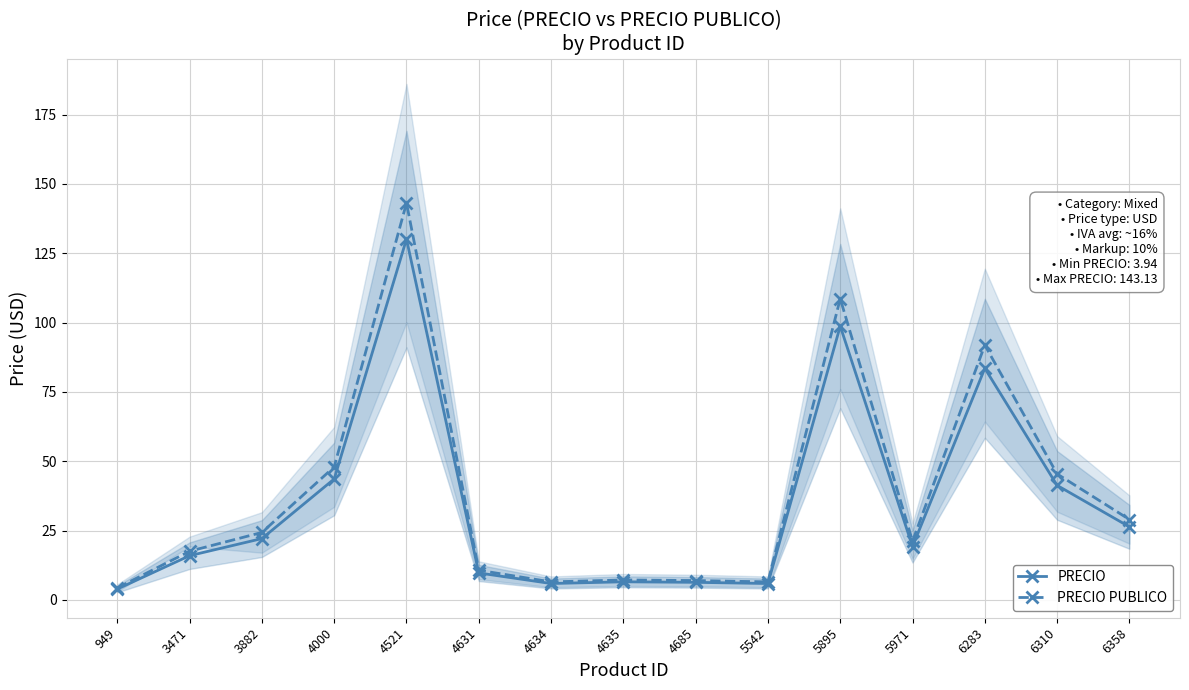

Count the number of data series in this chart.

2